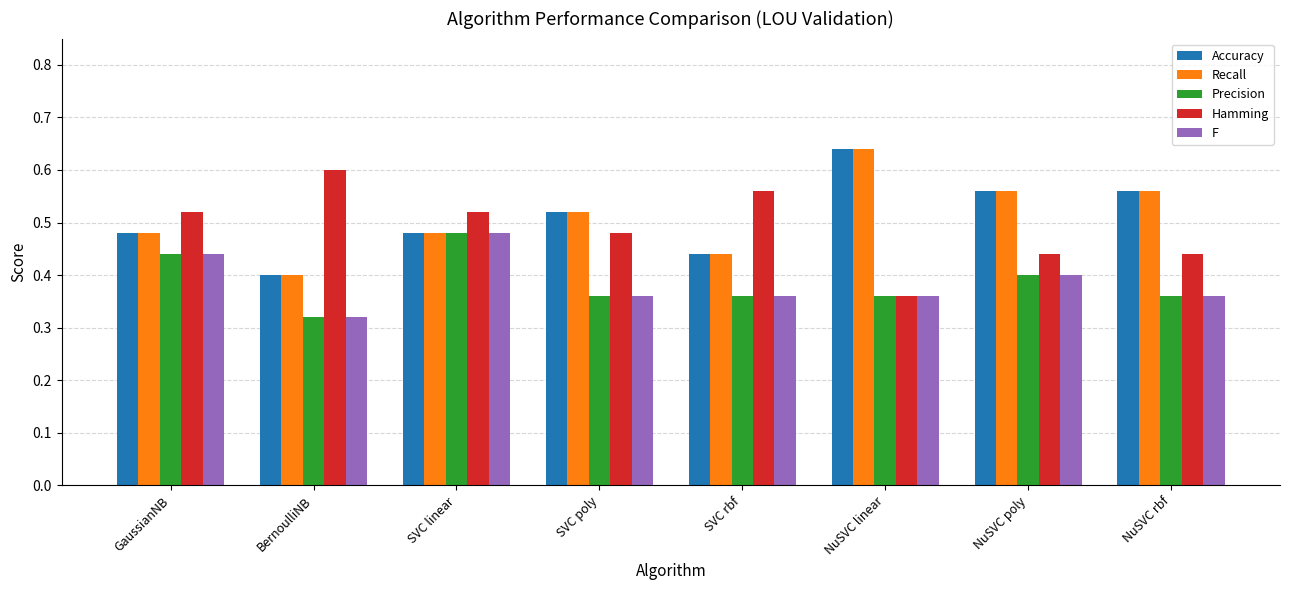

How many bars are there in total?

40